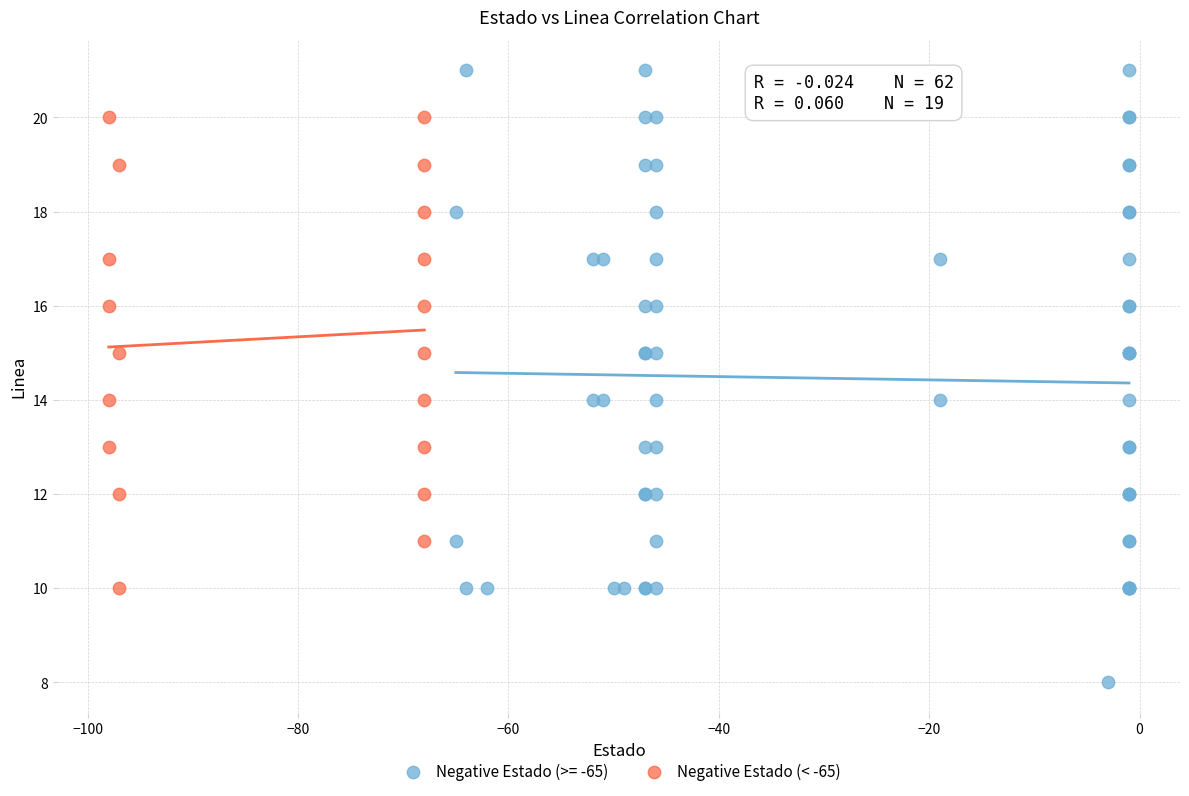

Which series reaches the minimum Y coordinate?

Negative Estado (>= -65)